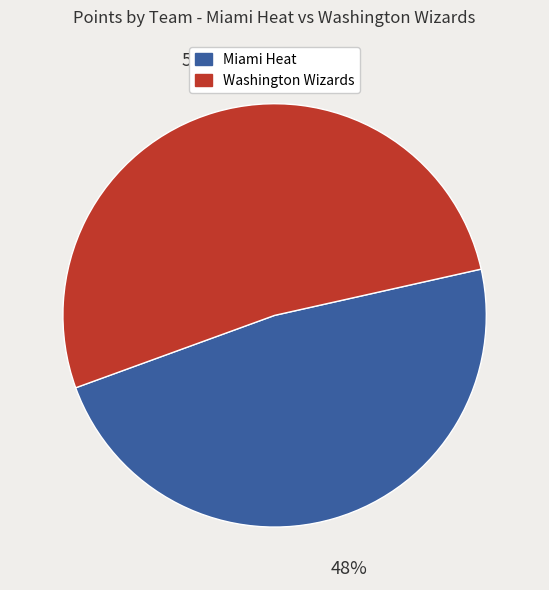

Which has a higher value, Washington Wizards or Miami Heat?

Washington Wizards